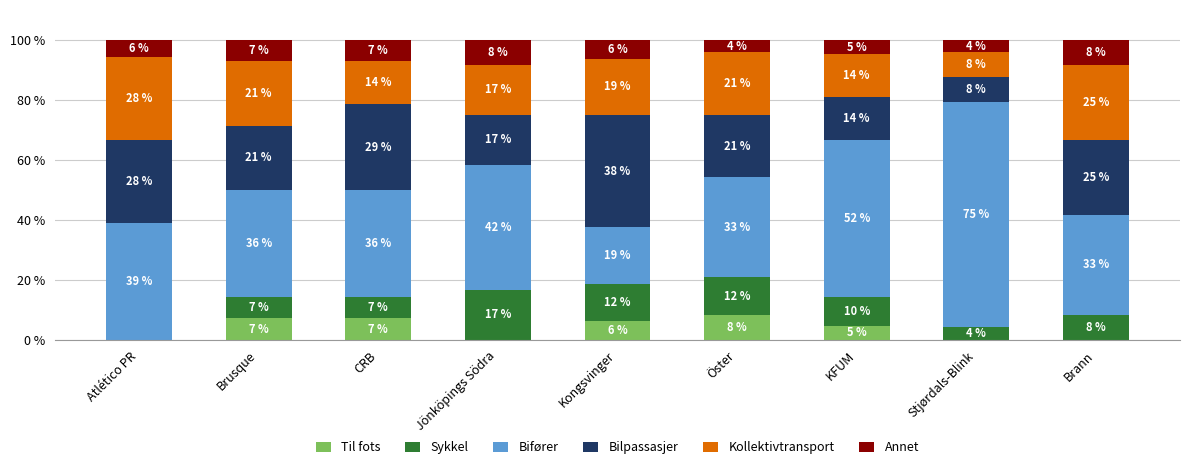

True or false: Bilpassasjer has a value of 42.4 at Brann.

False